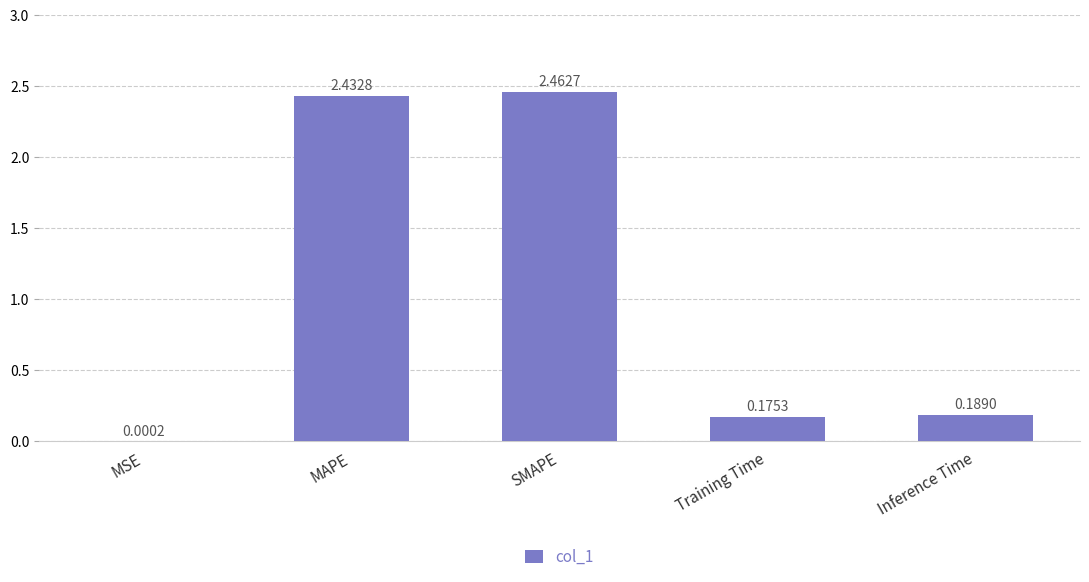

What is the change in value from MSE to SMAPE?

+2.5